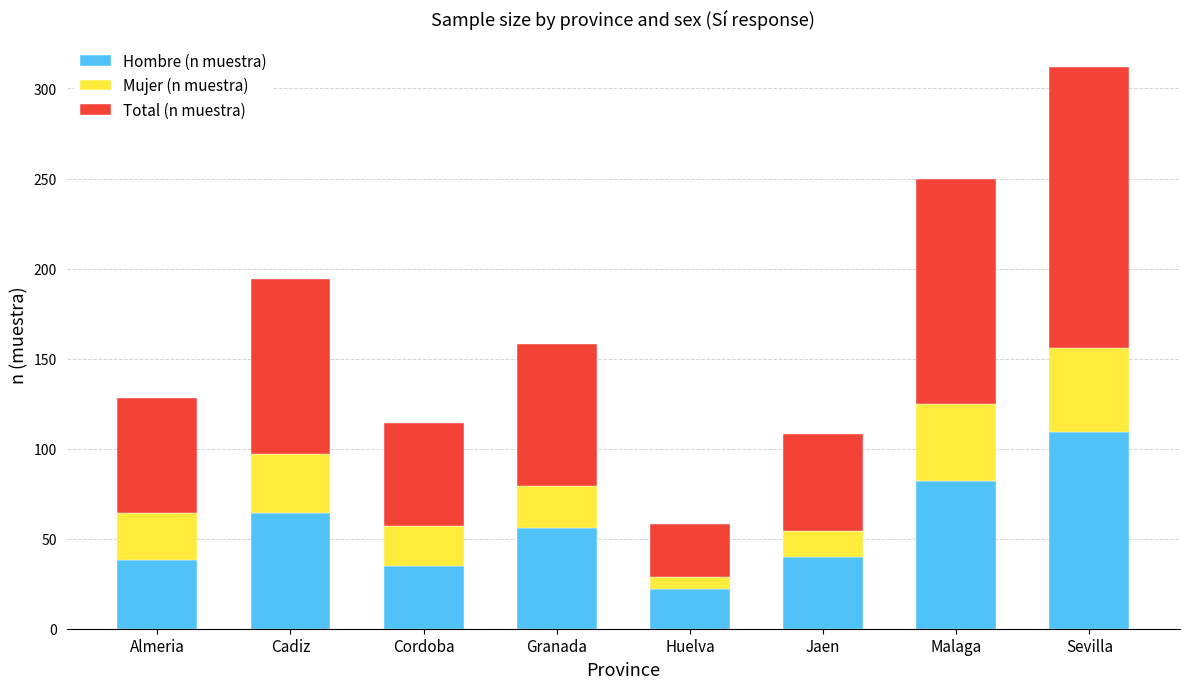

At which category is the sum across all series the highest?

Sevilla